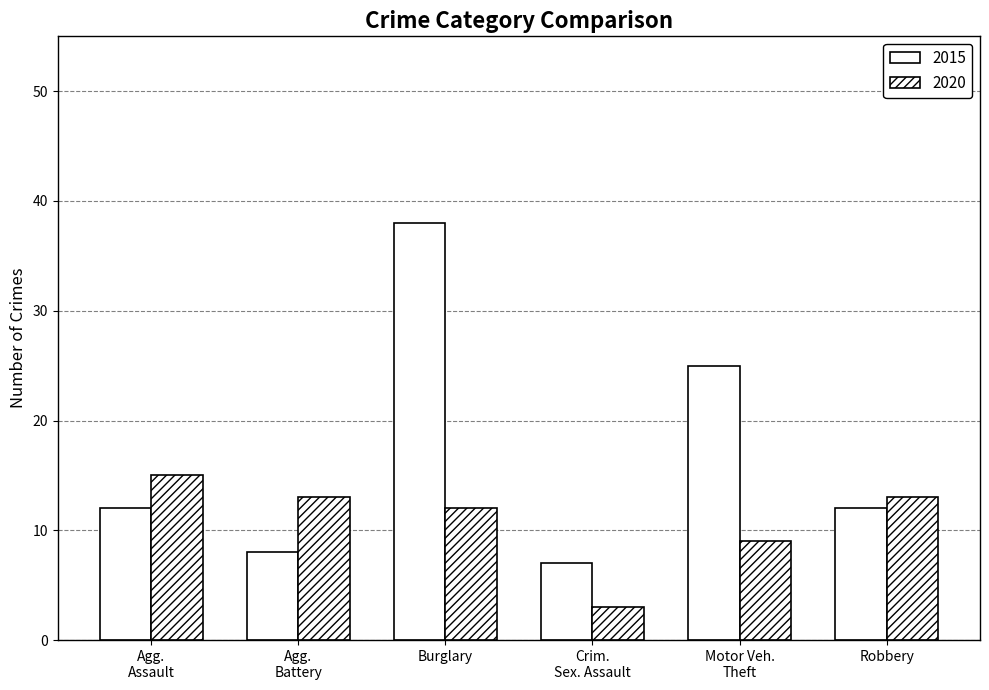

What is the label of the 2nd bar from the left?

Agg. Battery